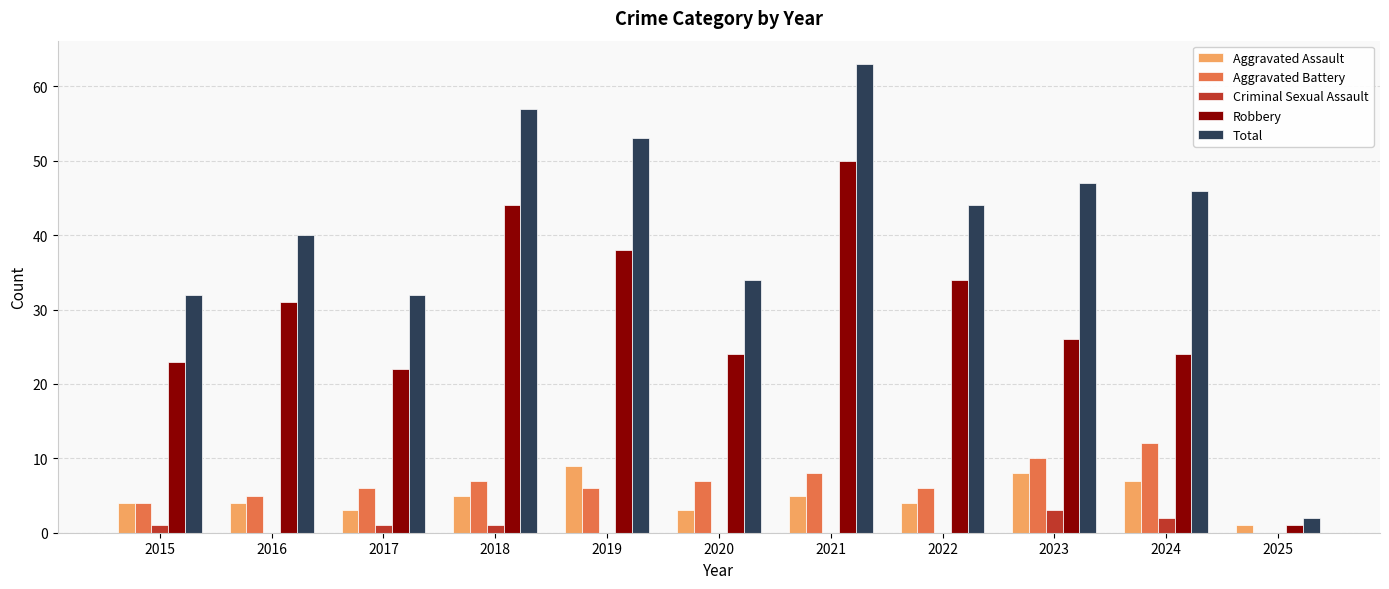

How many categories are shown in the chart?

11